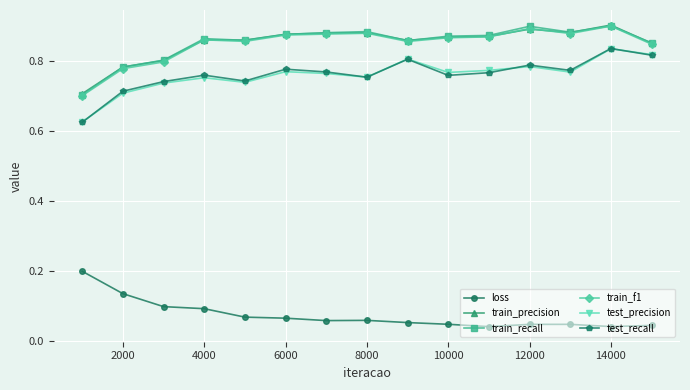

True or false: loss and train_precision intersect in this chart.

False